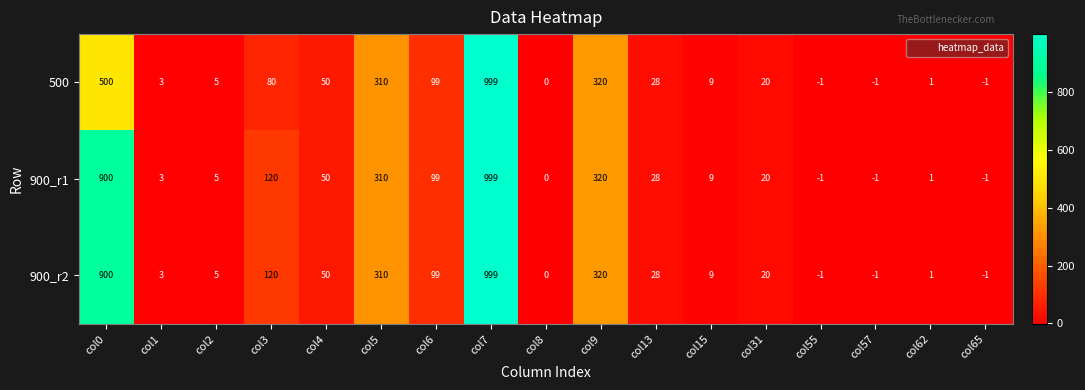

What is the total value across all series at col0?

2300